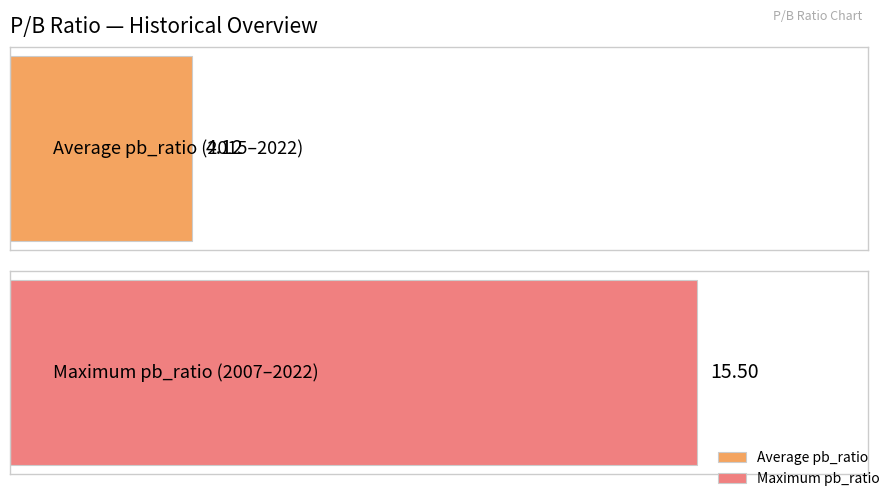

Does the chart contain any negative values?

No